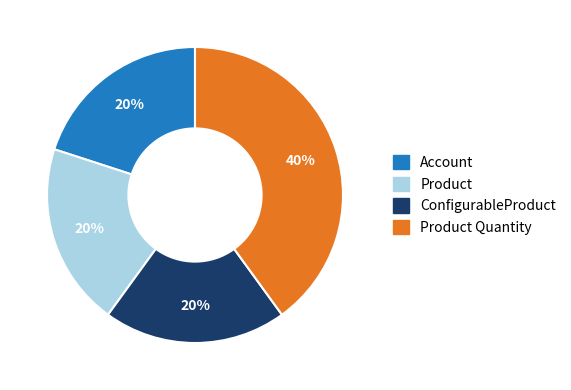

The Product slice represents 11% of the pie. True or false?

False